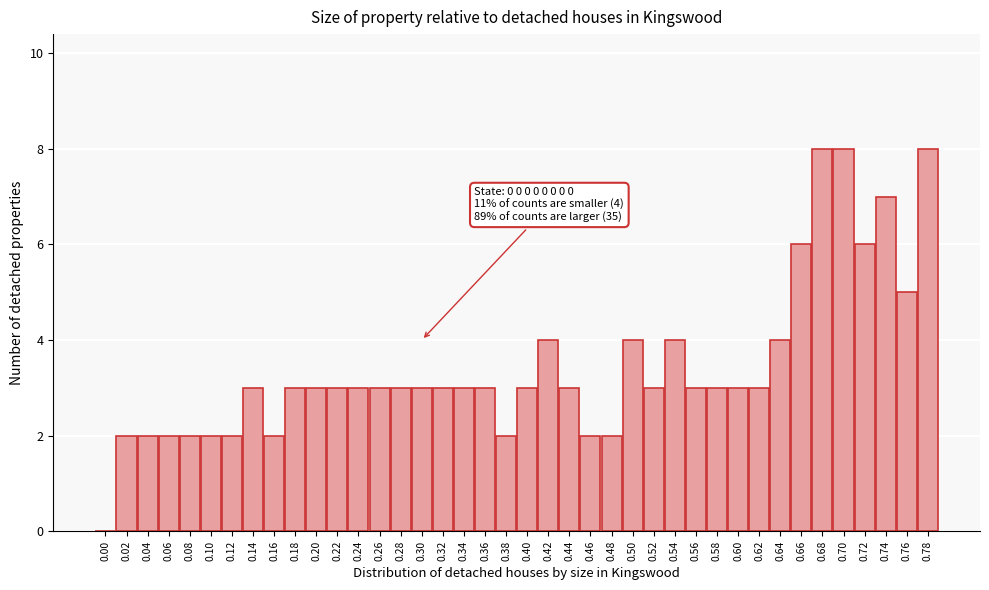

Between 0.10 and 0.74, which is larger?

0.74